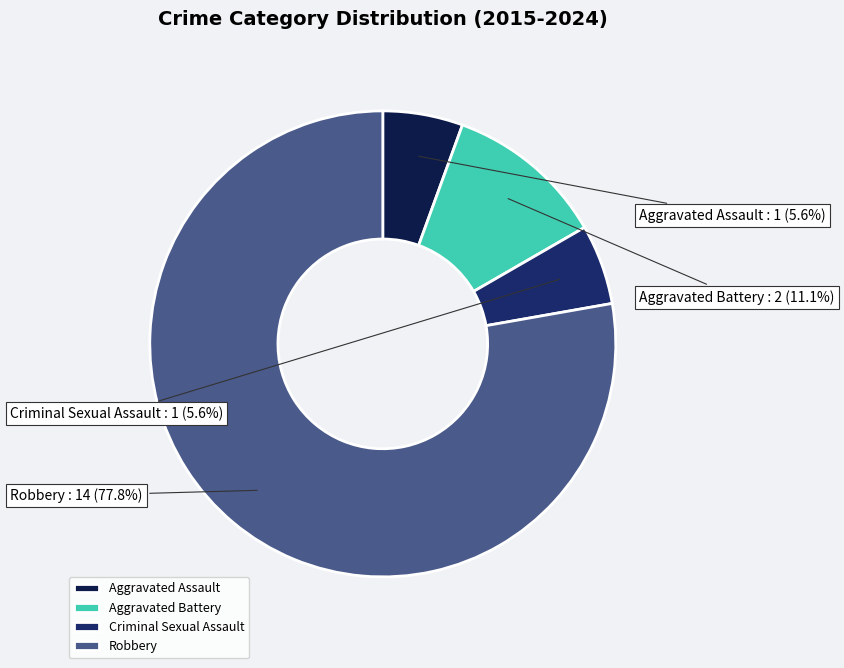

Is it true that Aggravated Assault is 6% of the pie?

True